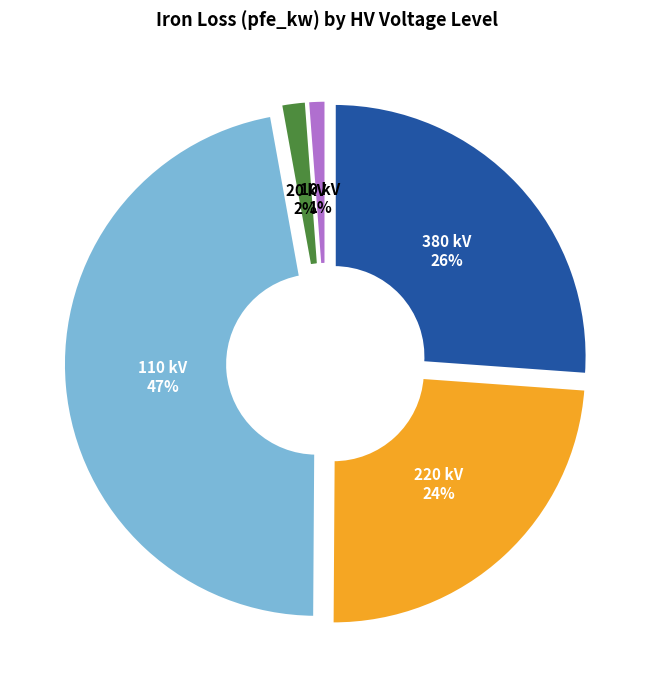

Is there any slice that represents more than half of the pie?

No